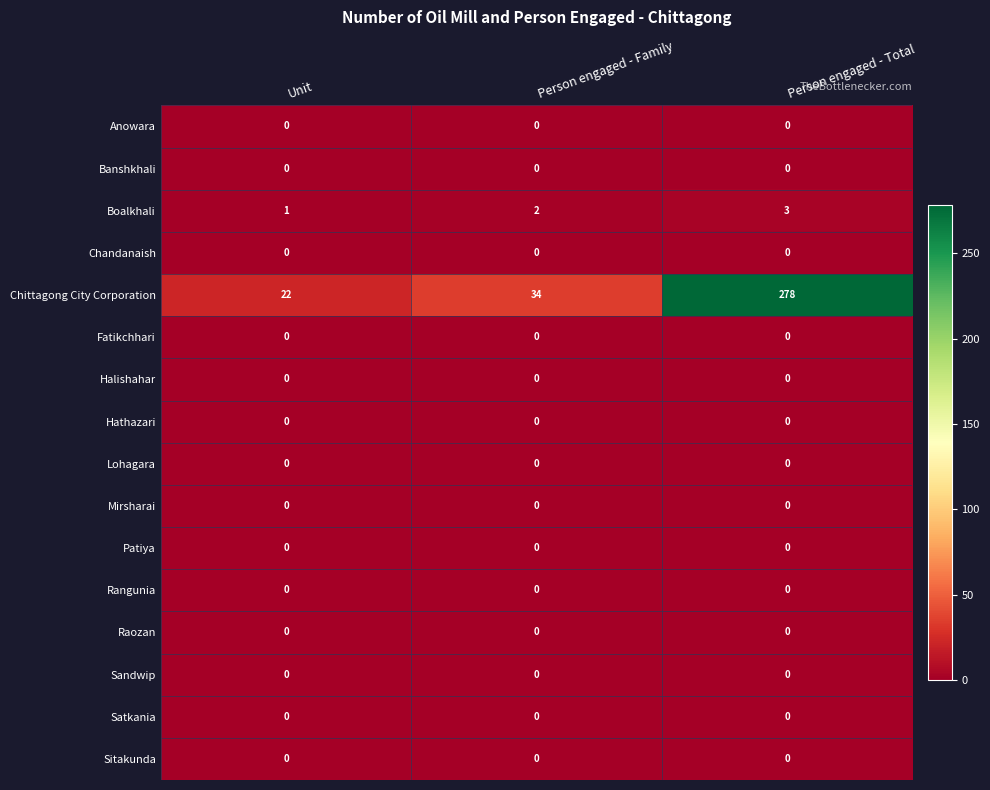

What is the total value across all series at Unit?

23